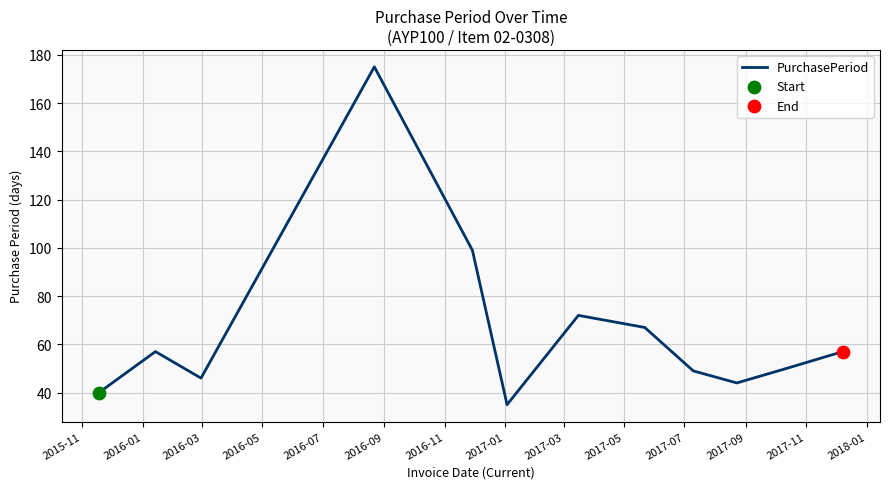

What is the greatest value displayed?

175